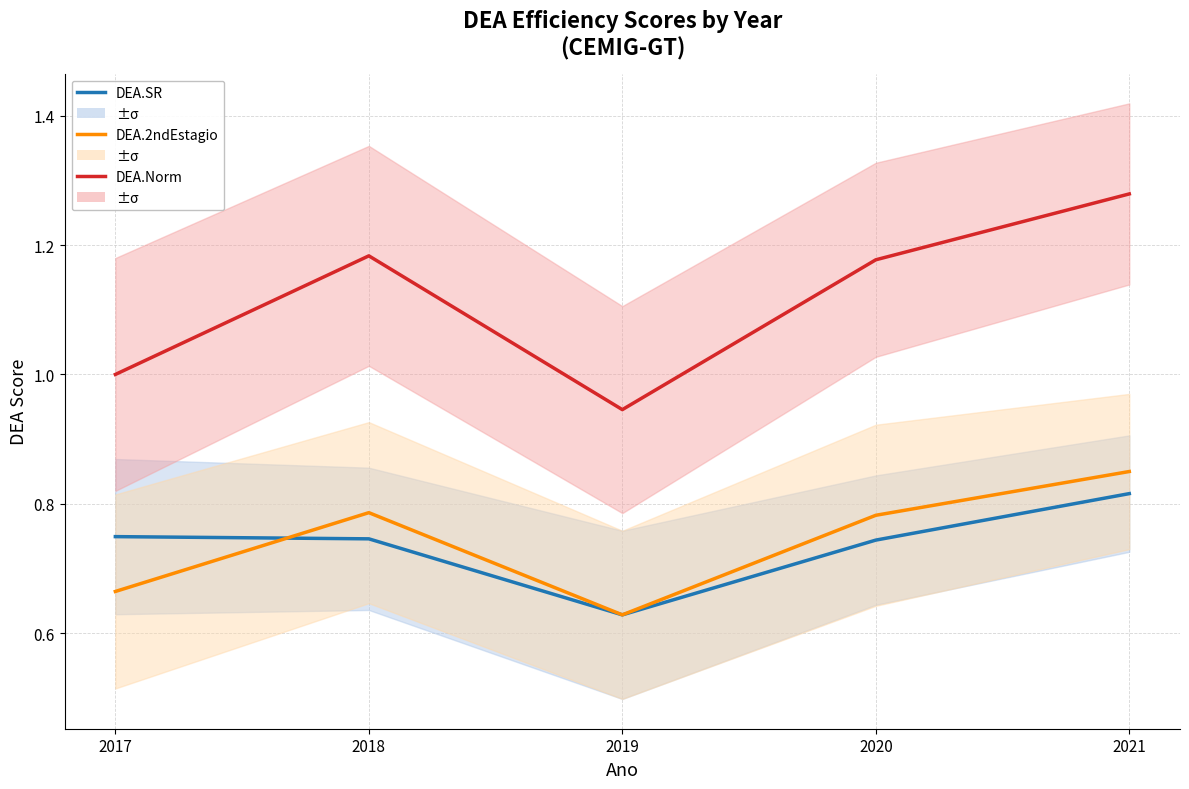

List the series in order of their peak value, lowest first.

DEA.SR, DEA.2ndEstagio, DEA.Norm